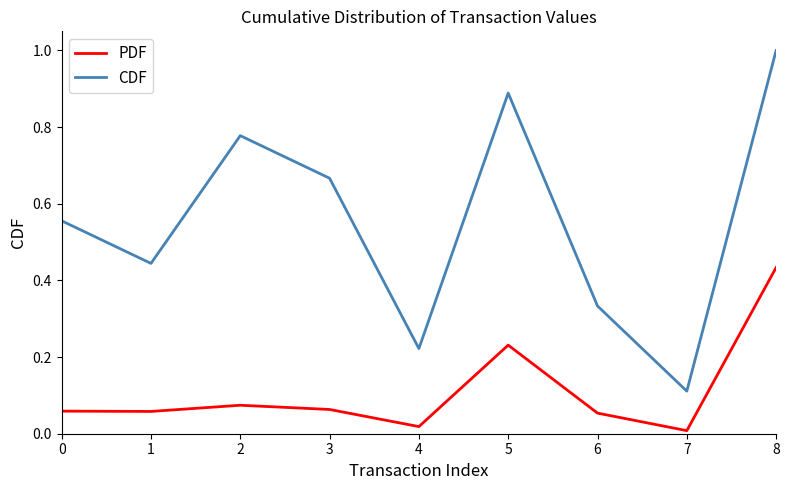

At which category does the chart reach its peak across all series?

8